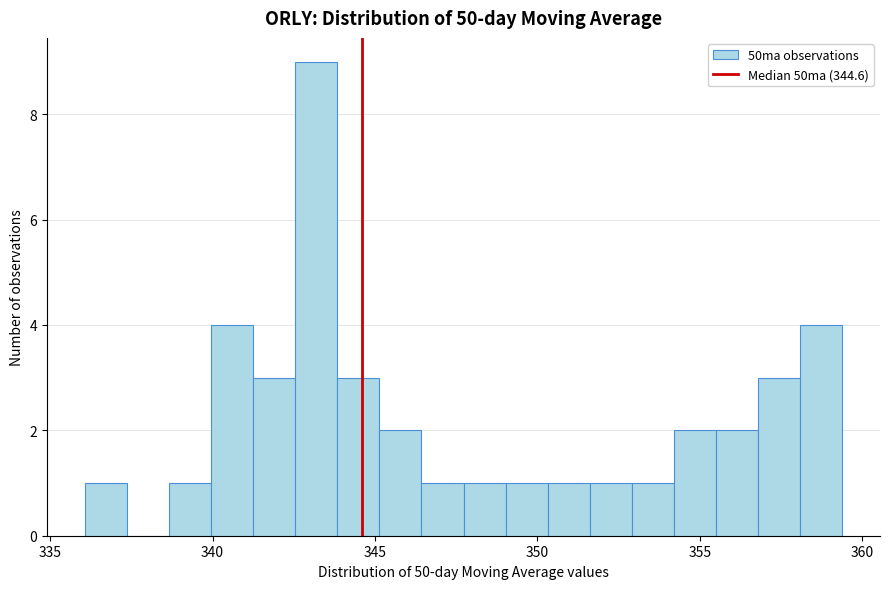

Read against the x-axis, roughly where is the centre of the tallest bar?

343.0